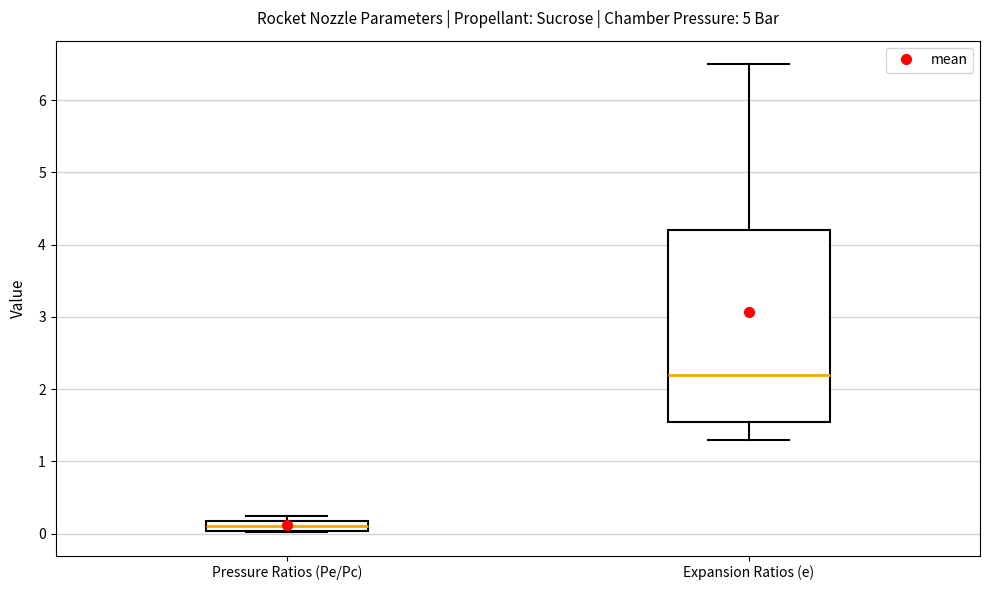

Which box is the tallest, from its lower edge to its upper edge?

Expansion Ratios (e)